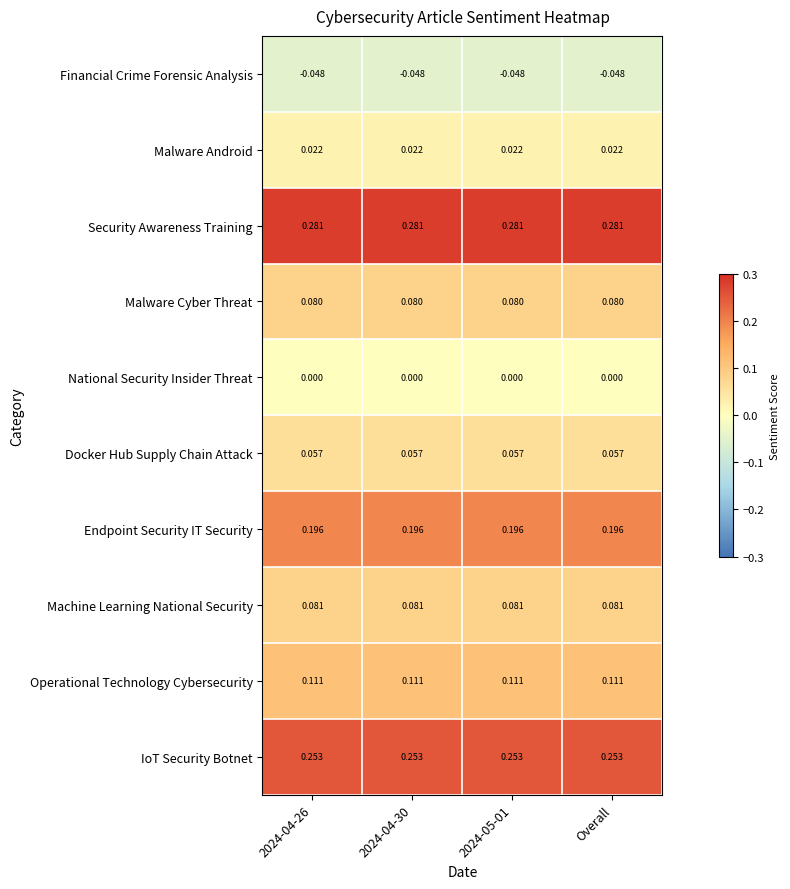

Rank the series at 2024-04-26 from highest to lowest value.

Security Awareness Training, IoT Security Botnet, Endpoint Security IT Security, Operational Technology Cybersecurity, Machine Learning National Security, Malware Cyber Threat, Docker Hub Supply Chain Attack, Malware Android, National Security Insider Threat, Financial Crime Forensic Analysis